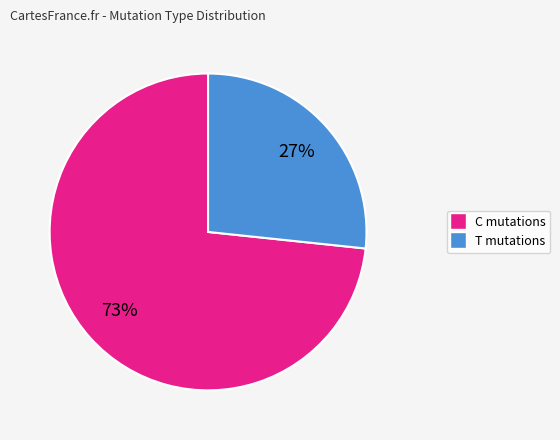

To the nearest percent, what is the average slice percentage?

50%